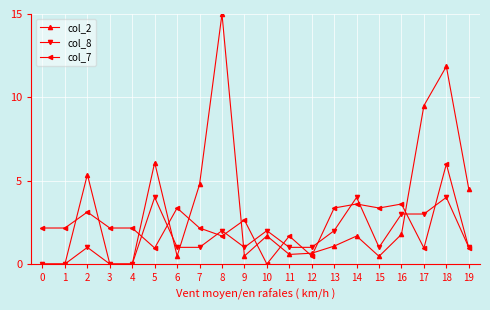

Rank the series by their average value, from lowest to highest.

col_8, col_7, col_2